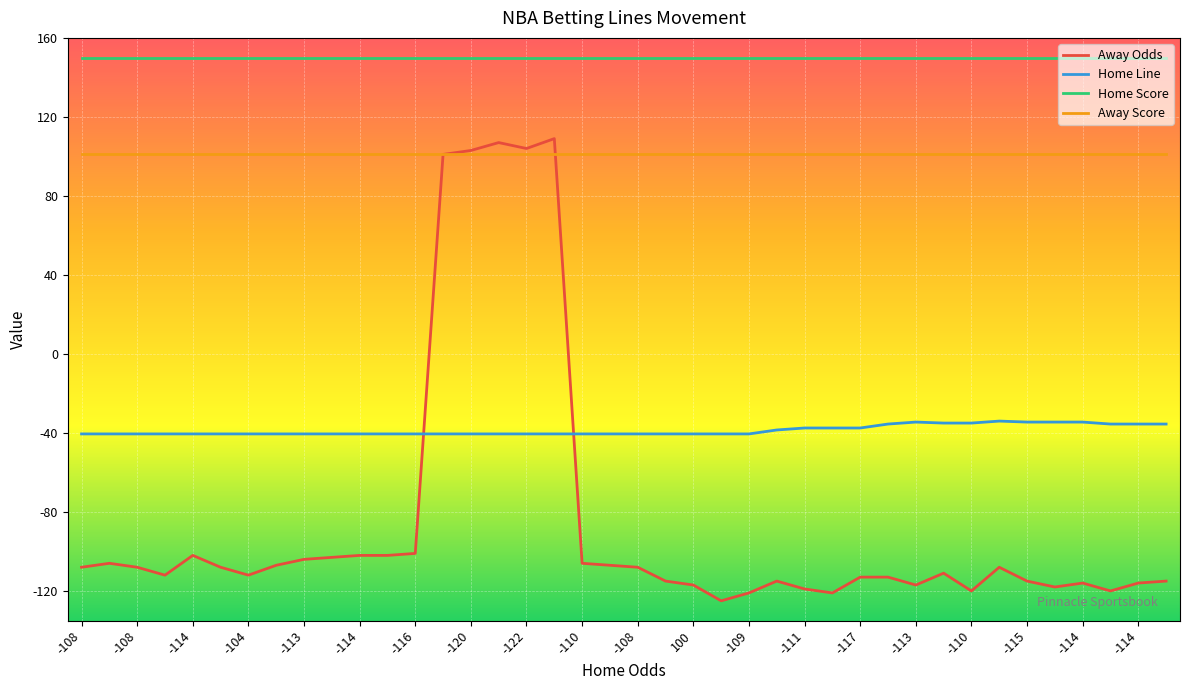

What is the minimum value for Home Line?

-40.5